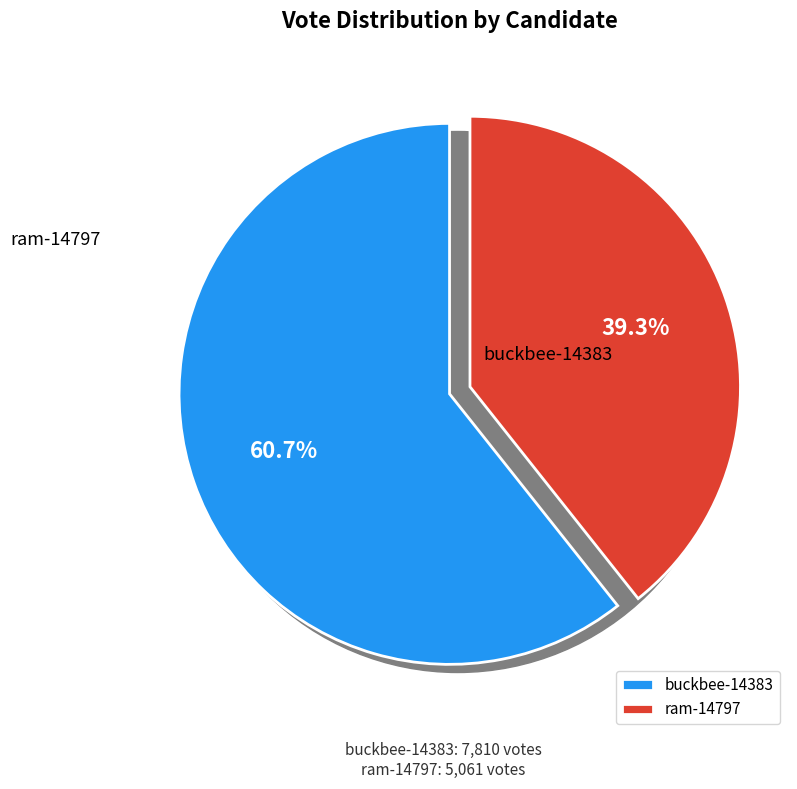

Which category has the biggest portion of the pie?

buckbee-14383